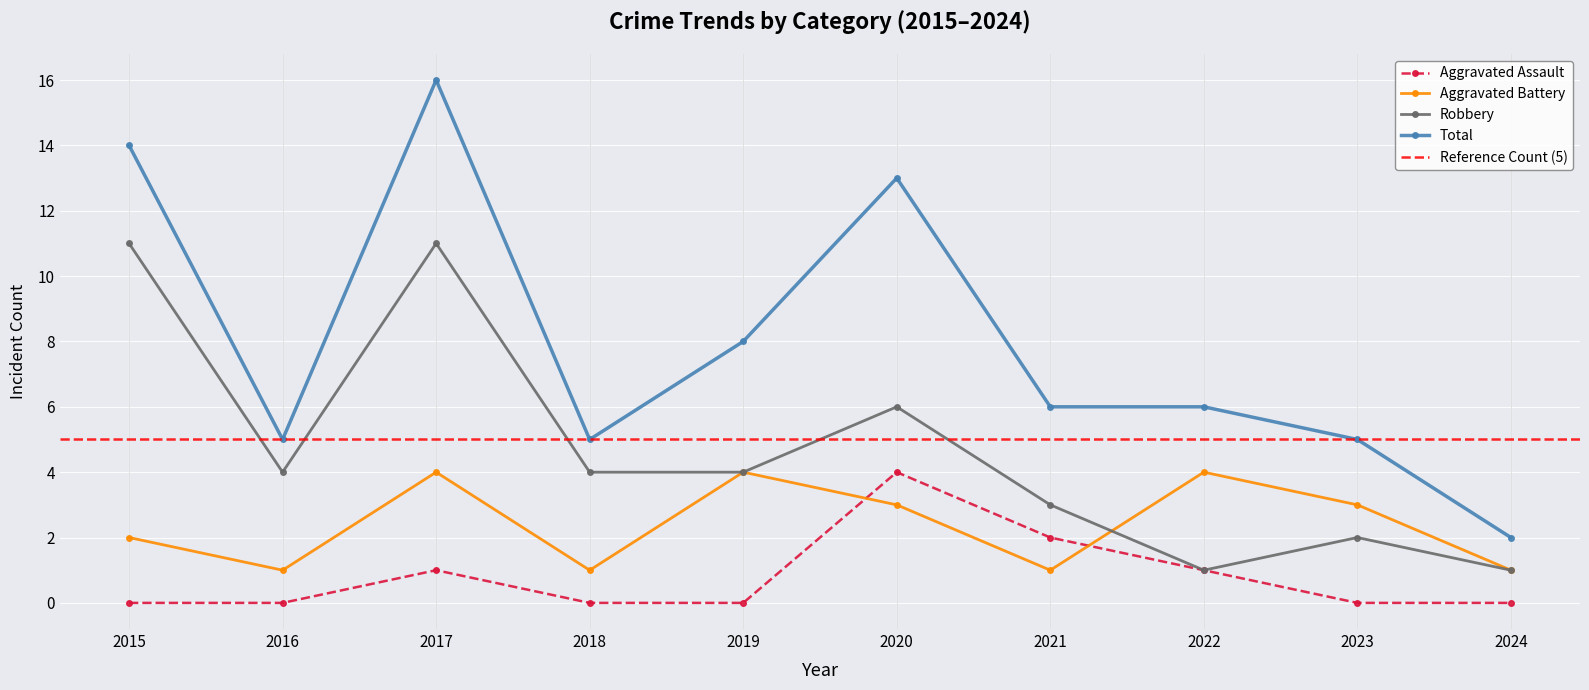

Which category has the lowest value across all series?

2015